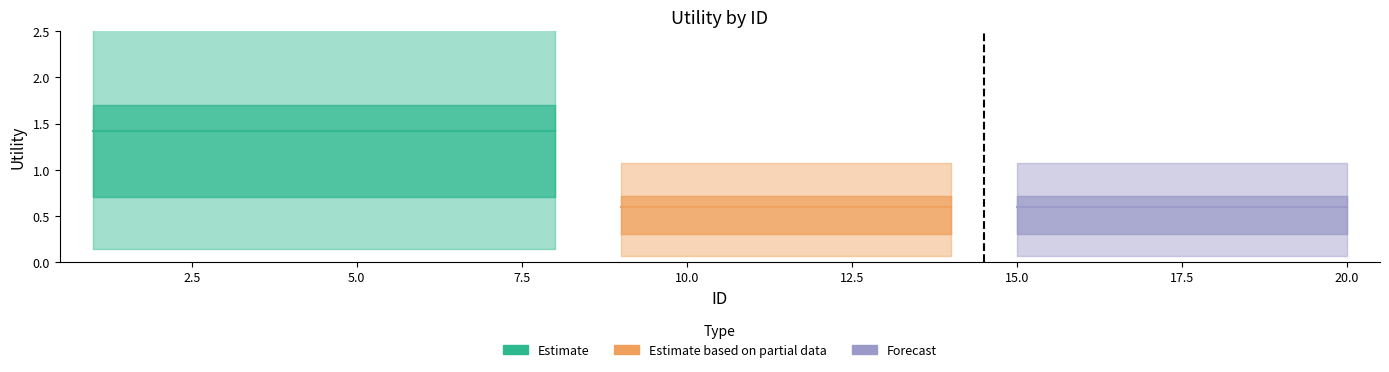

Which series has the largest total across all categories?

Estimate